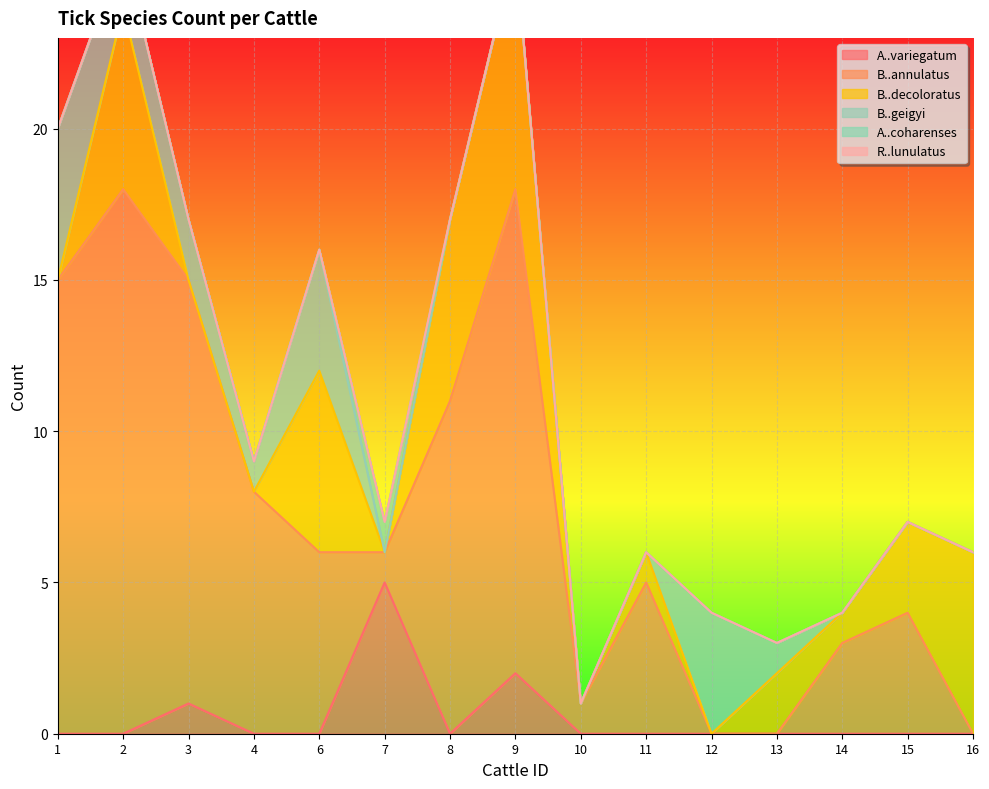

At which label does B..annulatus first exceed 5?

1